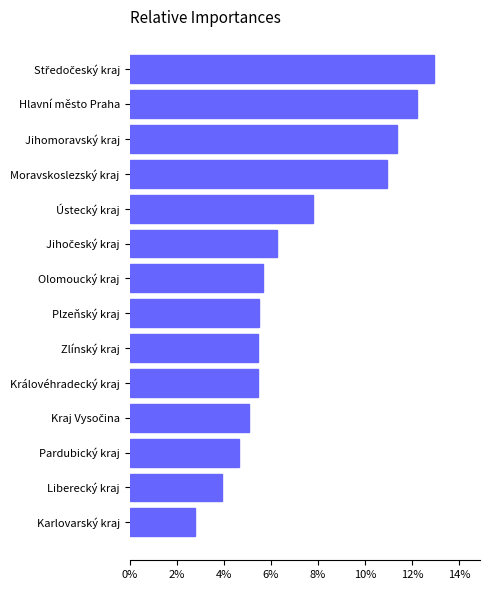

What is the difference between the maximum and second lowest values?

0.1